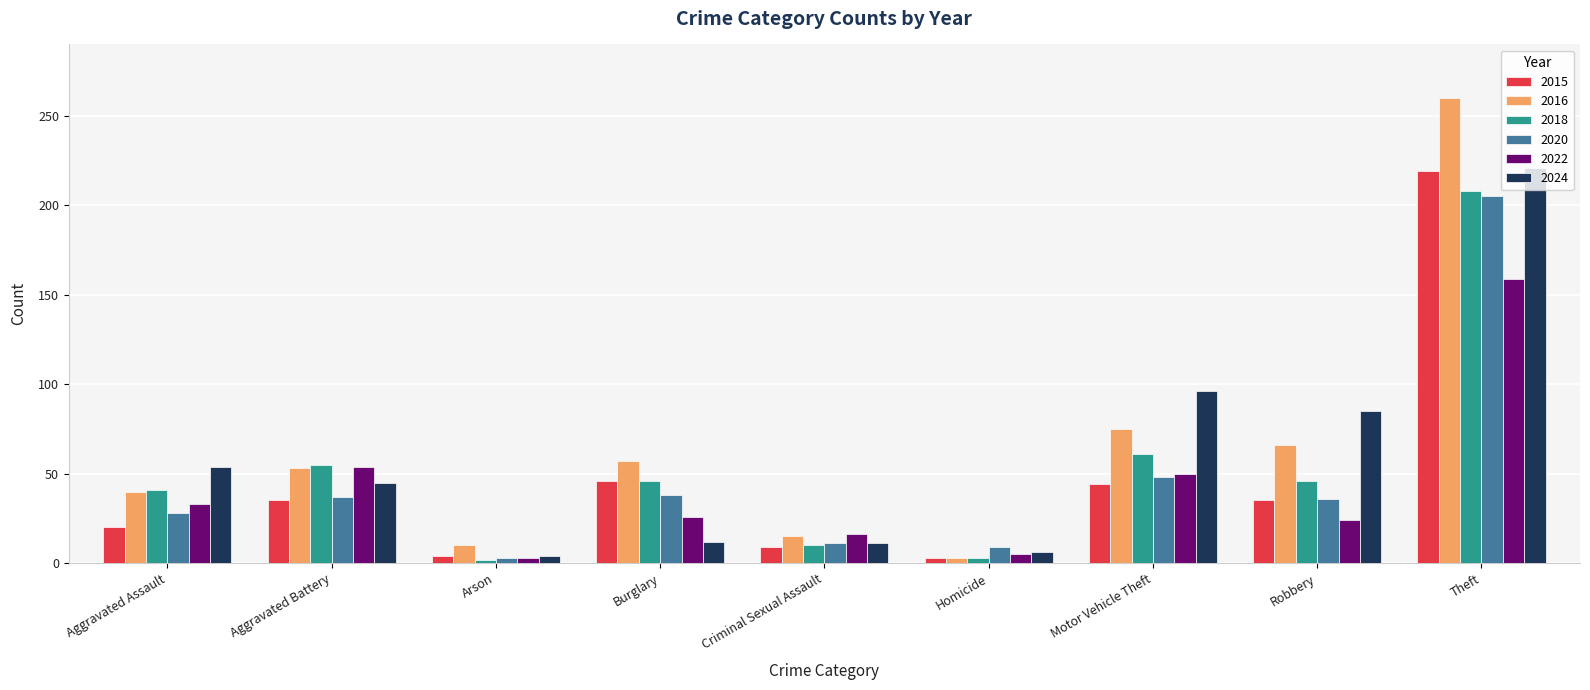

Which category has the highest value across all series?

Theft